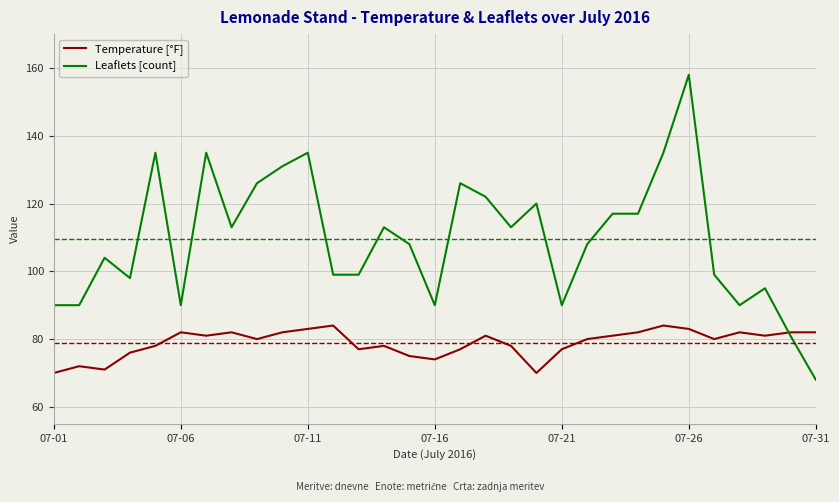

True or false: Leaflets [count] has more than 0 points higher than both neighbors.

True